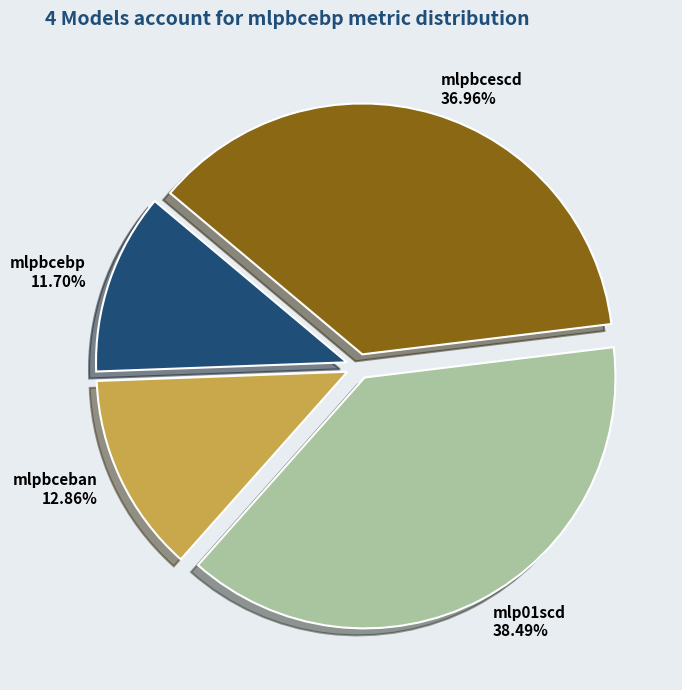

What percentage is the mlpbceban slice, to the nearest percent?

13%